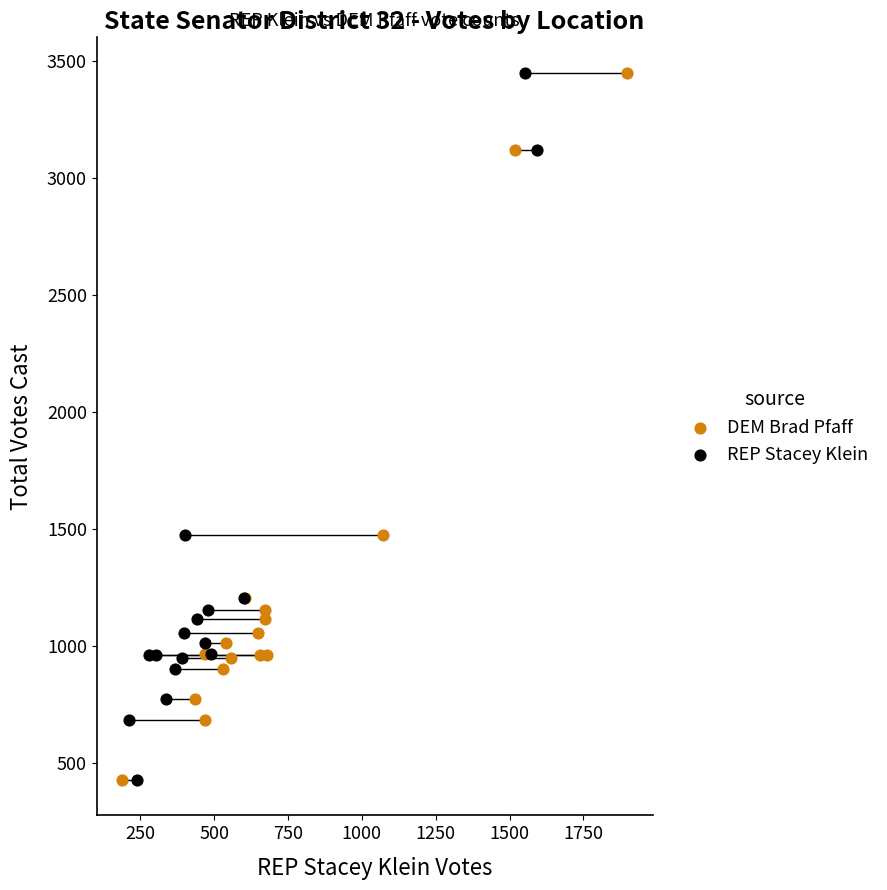

What are all the series names shown in the legend?

DEM Brad Pfaff, REP Stacey Klein